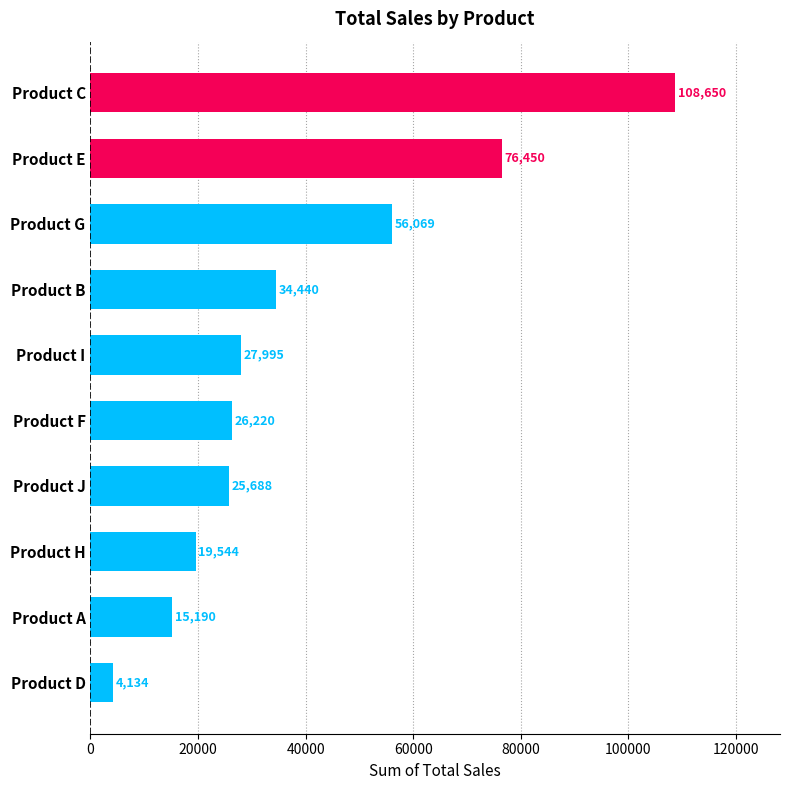

Are the bars grouped side by side (vs. stacked)?

No